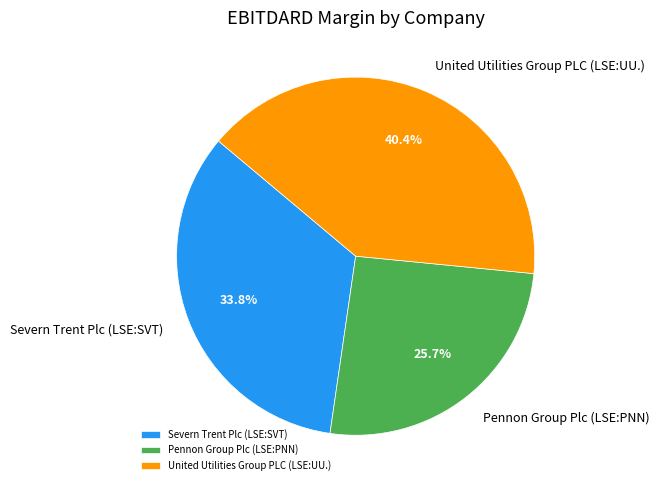

Does any single category account for the majority?

No